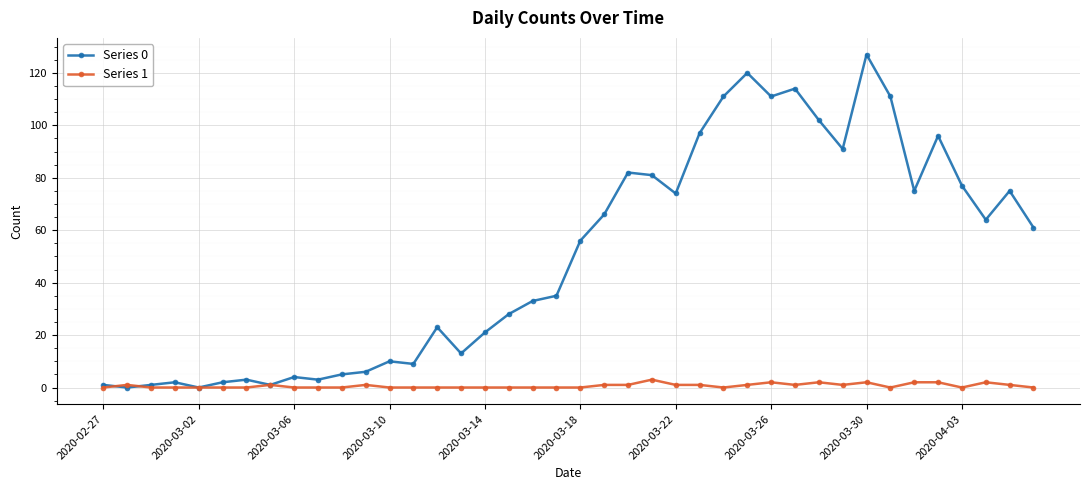

How many series are shown in this chart?

2